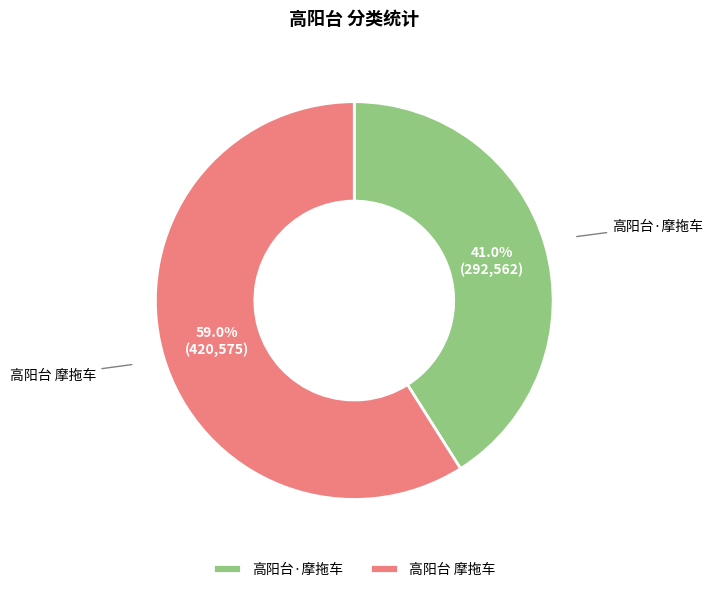

To the nearest percent, what portion does 高阳台·摩拖车 represent?

41%